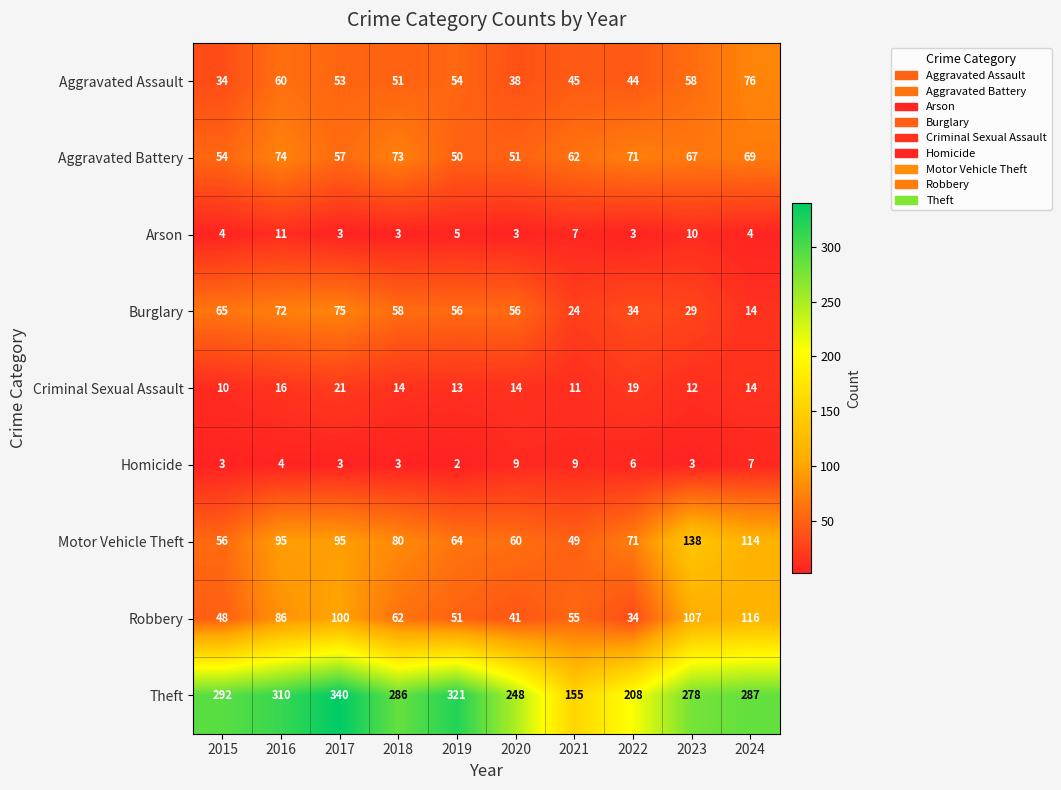

The Aggravated Battery series shows 124 at 2018. True or false?

False